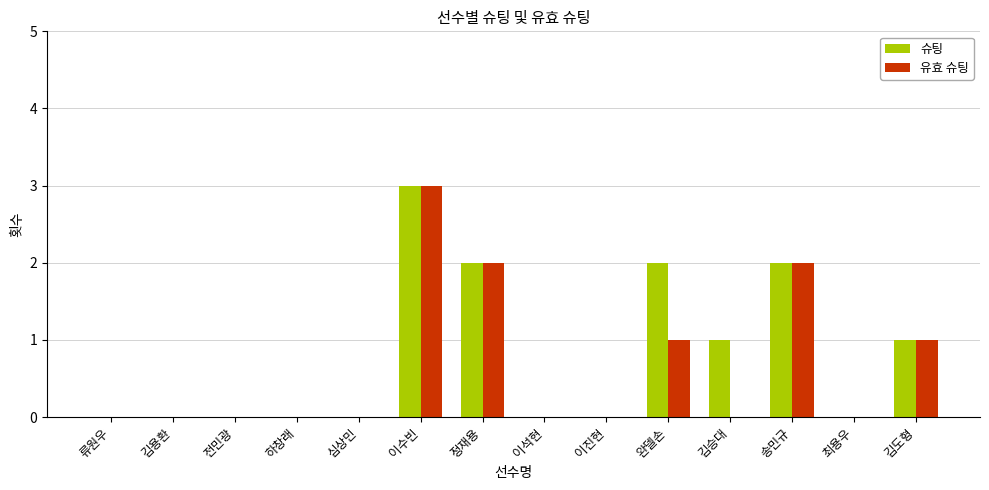

Is the value of 슈팅 at 이수빈 greater than the value of 유효 슈팅 at 이진현?

Yes